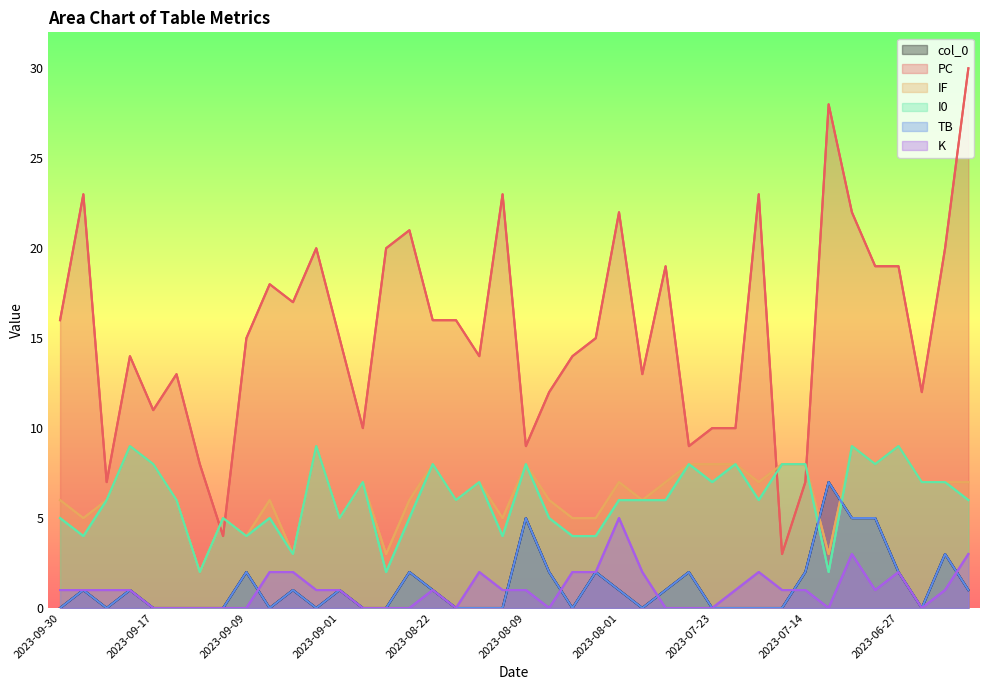

Does the chart have visible grid lines?

No